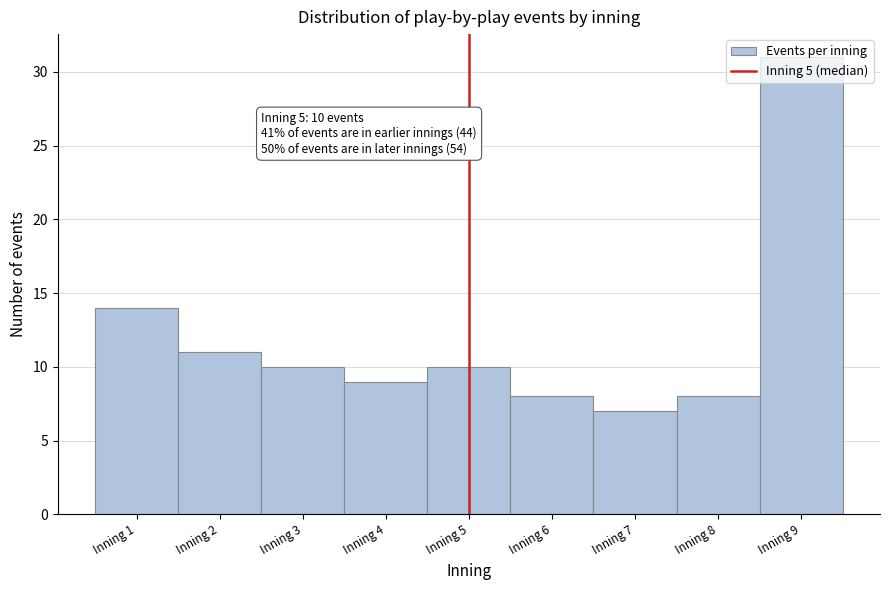

Which range on the x-axis has the tallest bar?

8.5 to 9.5